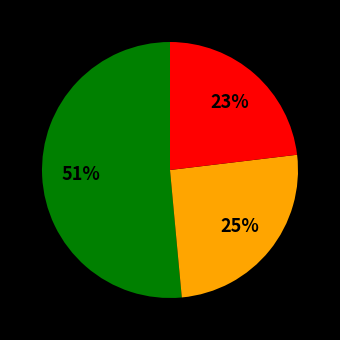

Does any single category account for the majority?

Yes